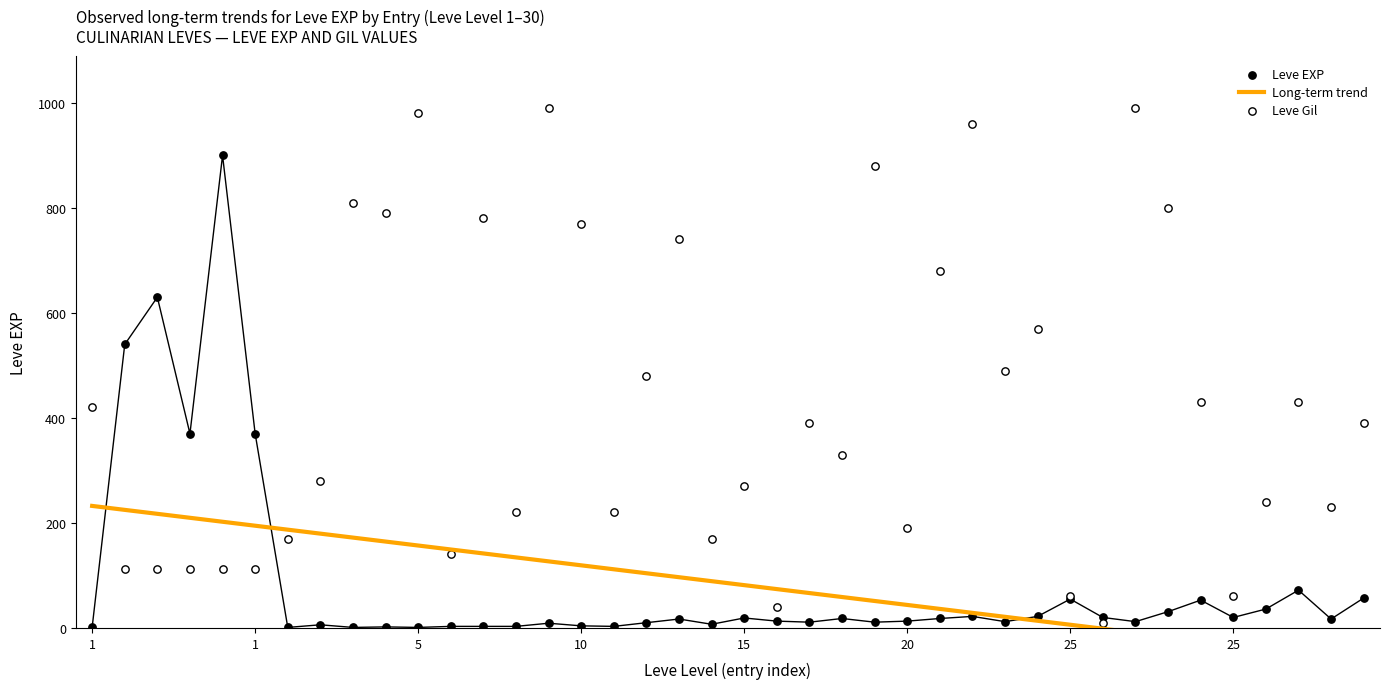

Which series has the largest total across all categories?

Leve Gil